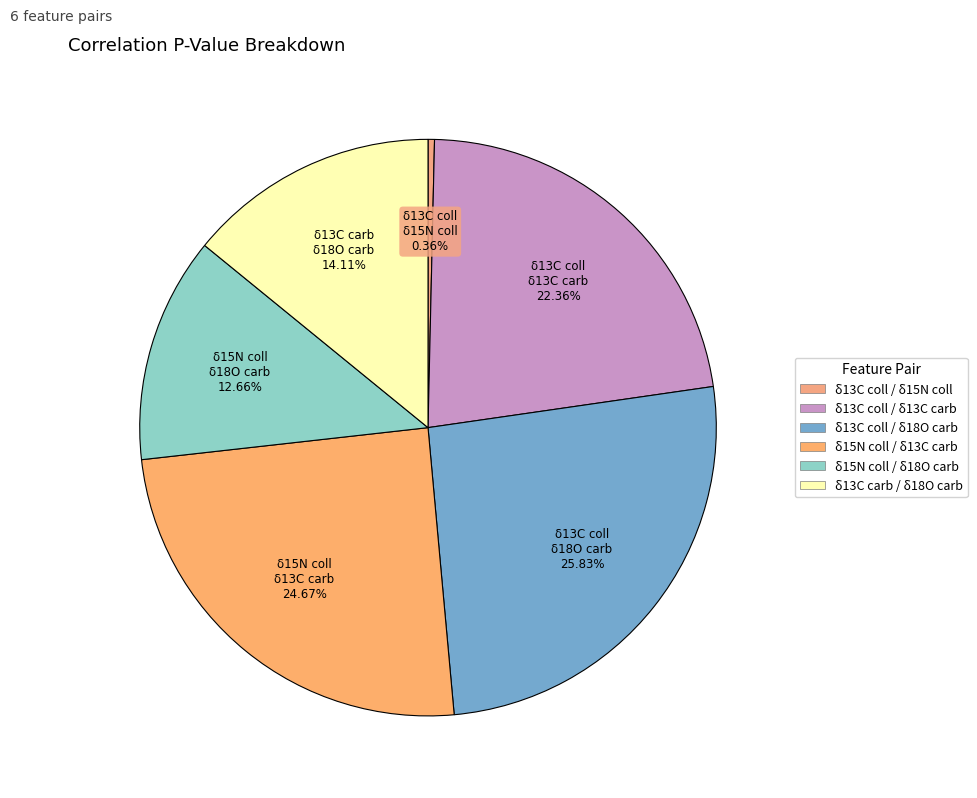

Combined, do δ13C carb / δ18O carb and δ13C coll / δ15N coll account for over 50%?

No